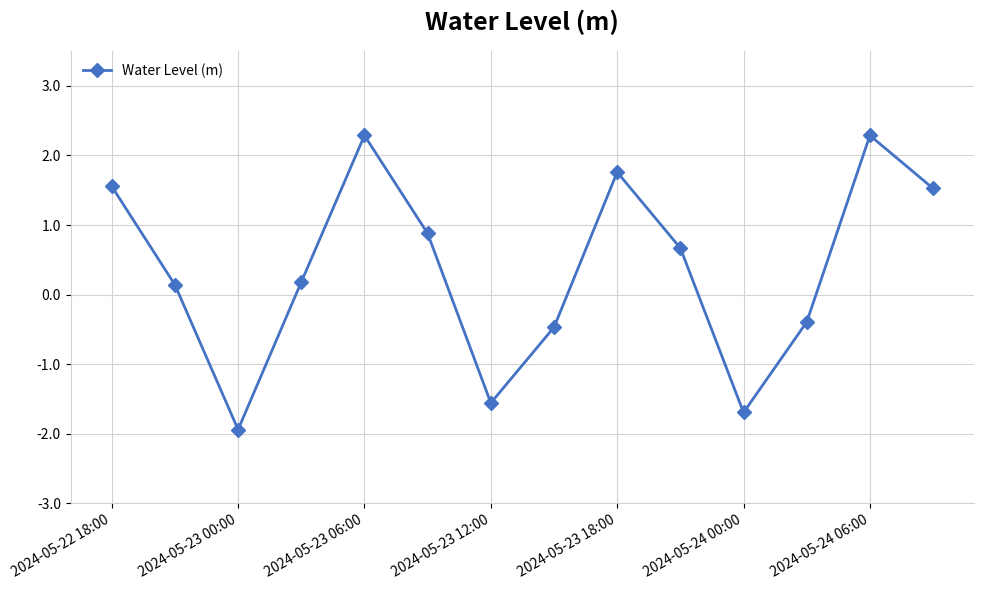

What is the difference between the maximum and minimum values?

4.2